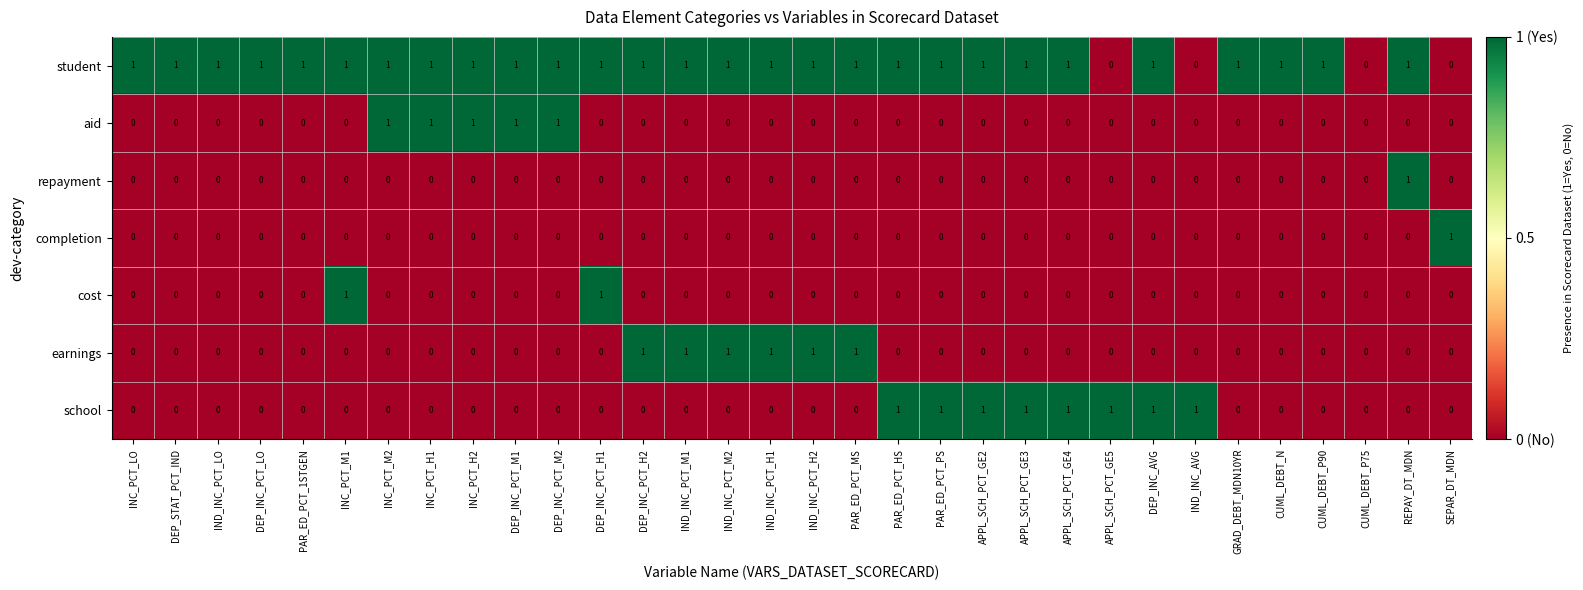

The value of school at GRAD_DEBT_MDN10YR is -1. True or false?

False